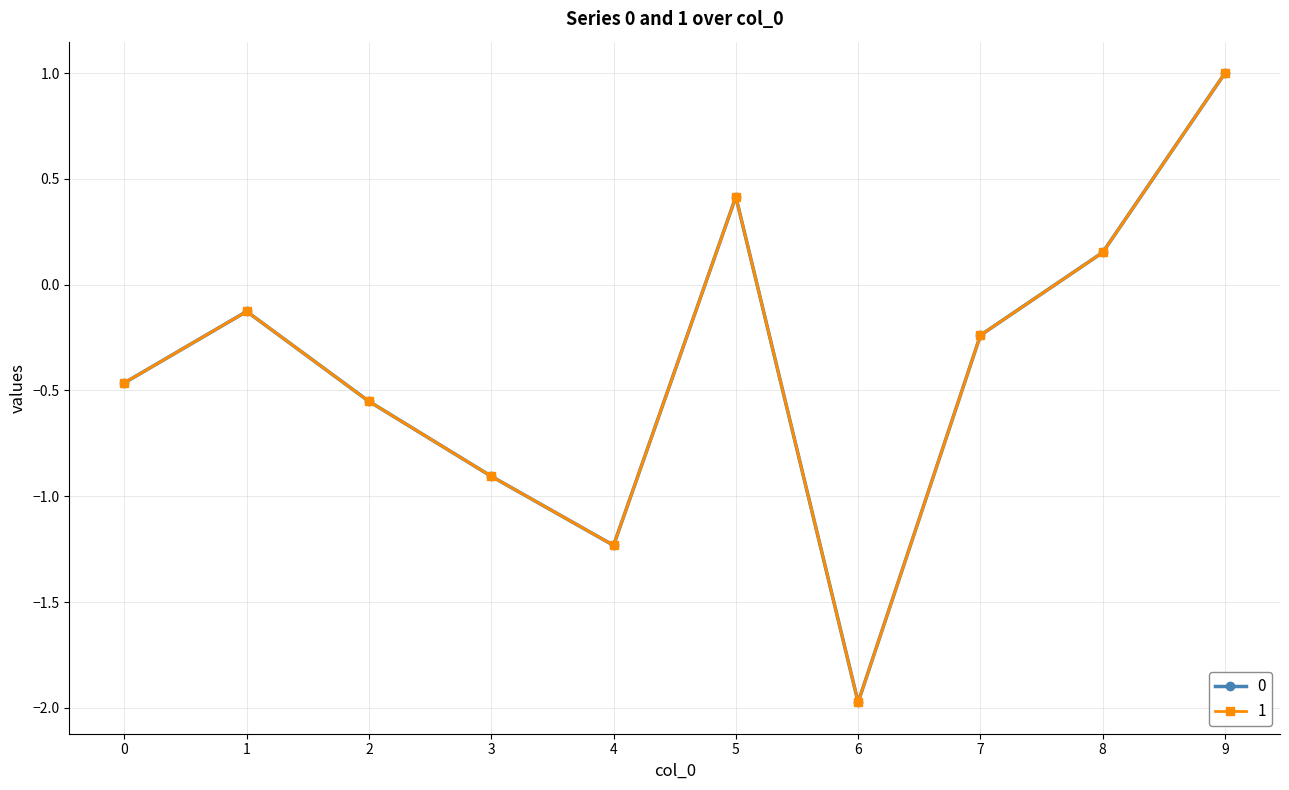

What is the difference between the maximum and minimum values in the 0 series?

3.0